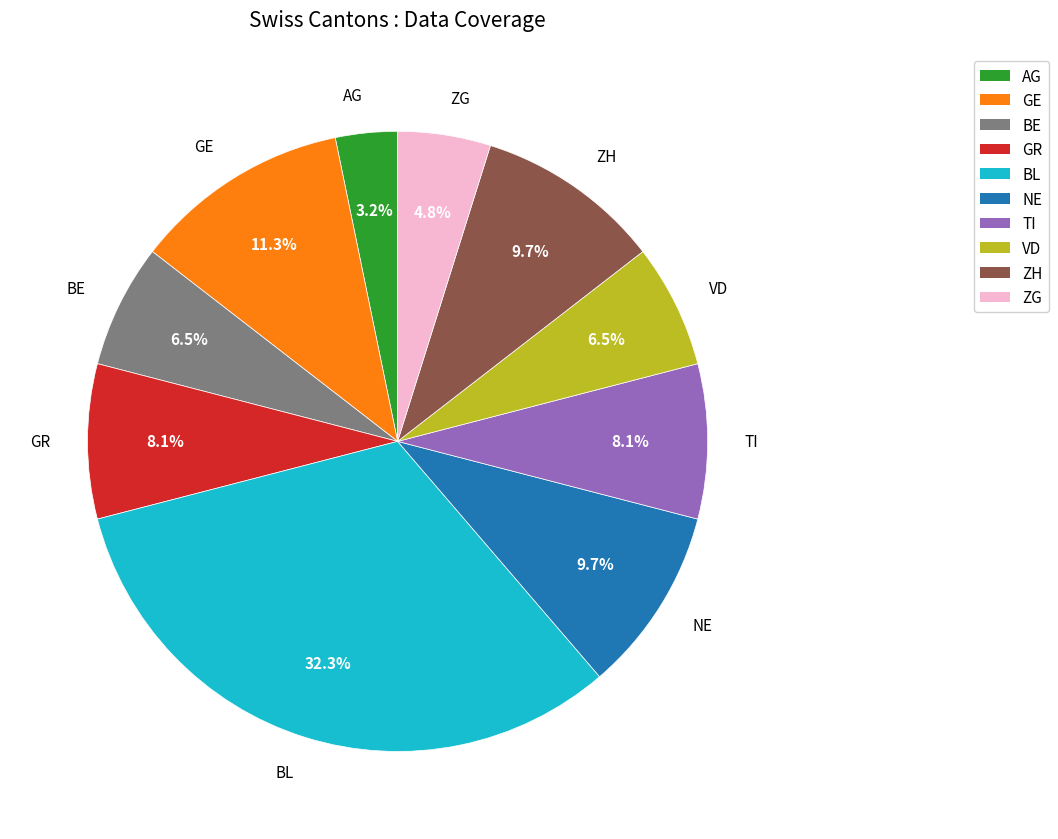

What is the ratio of the value at VD to the value at NE?

0.7